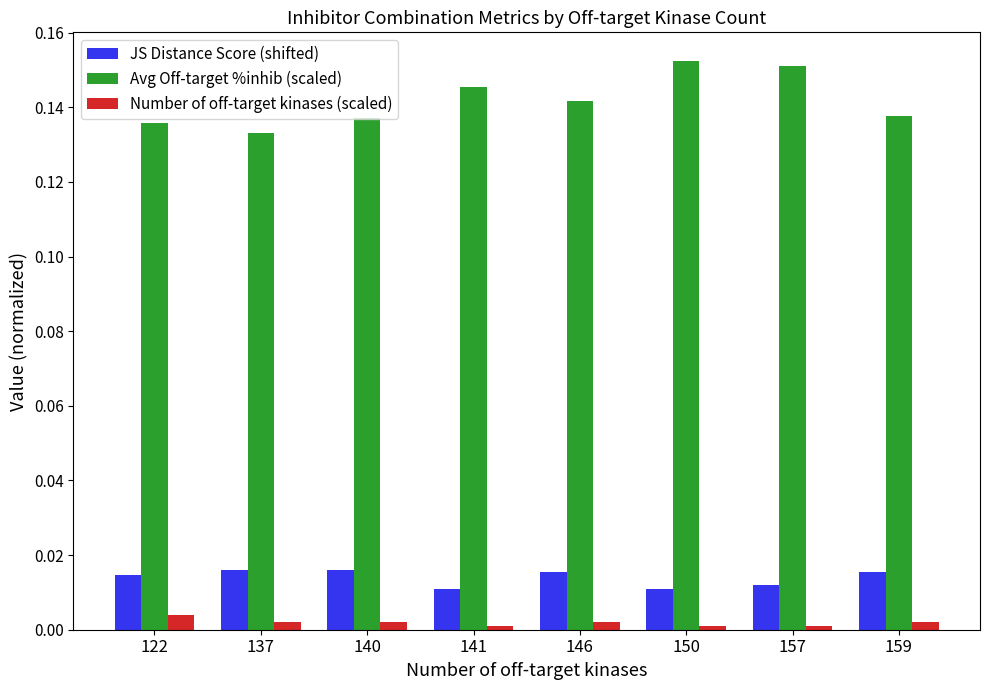

What are all the series names shown in the legend?

JS Distance Score (shifted), Avg Off-target %inhib (scaled), Number of off-target kinases (scaled)